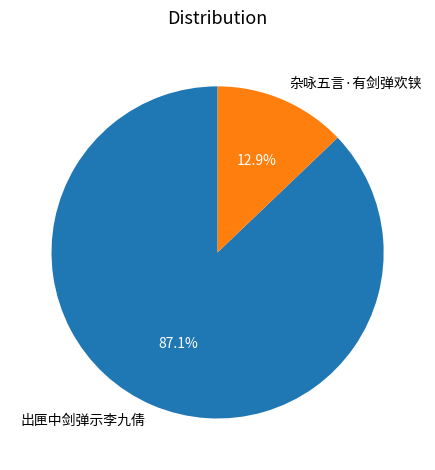

Is it true that 杂咏五言·有剑弹欢铗 is 13% of the pie?

True